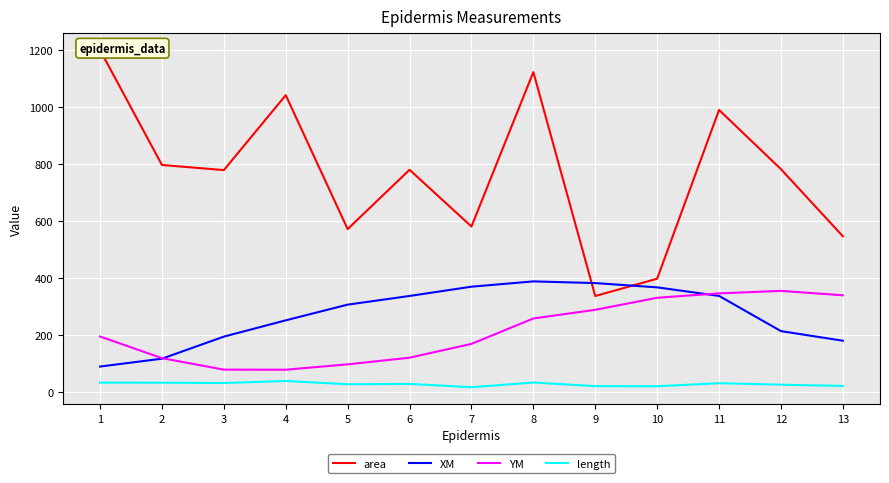

At which category does the chart reach its peak across all series?

1